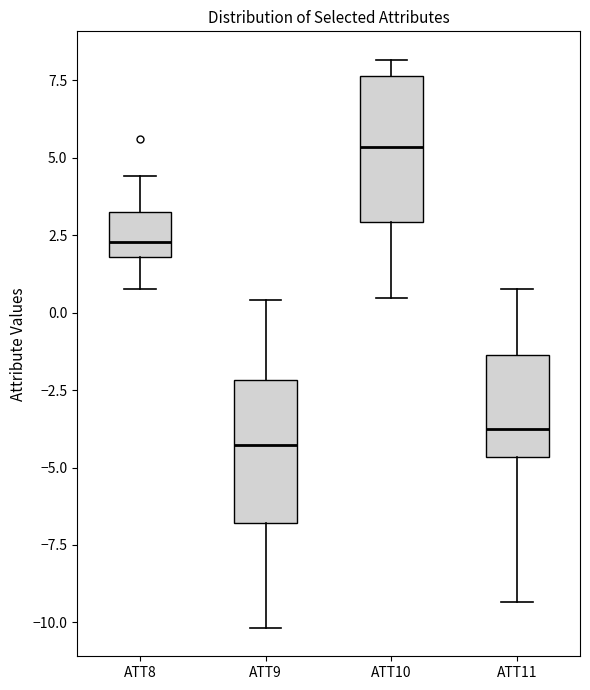

Where is the upper edge of the box for ATT10 on the y-axis? The values are not printed on the chart, so give them approximately, as read against the axis.

7.5